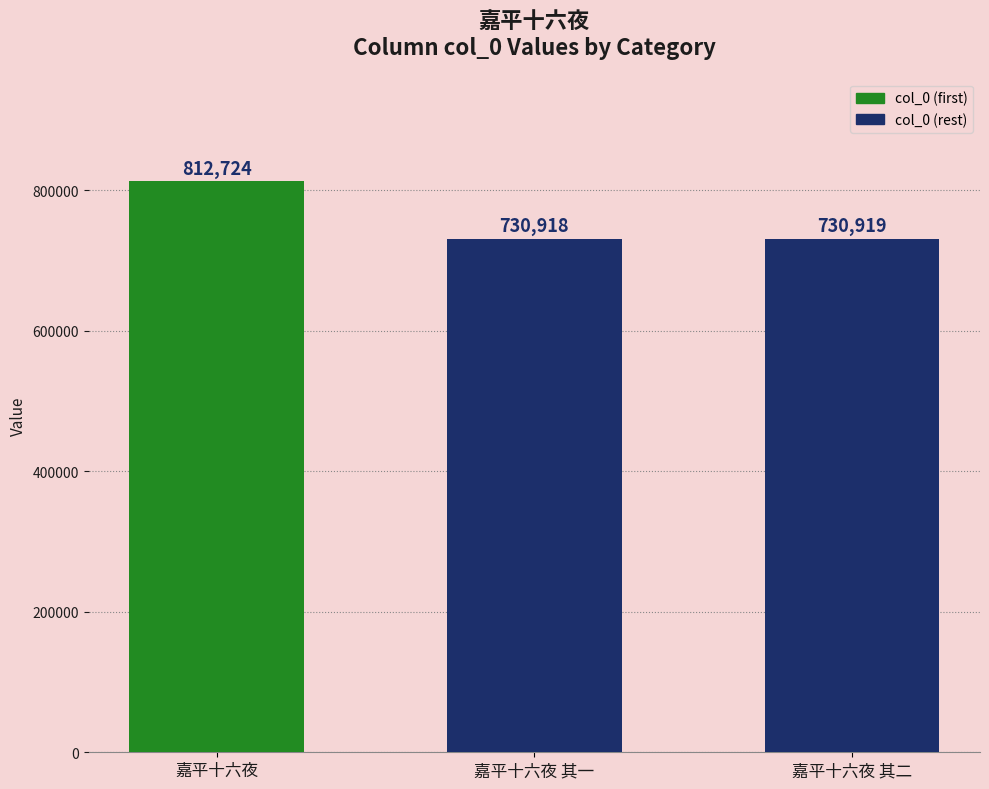

How many bars are there in total?

3